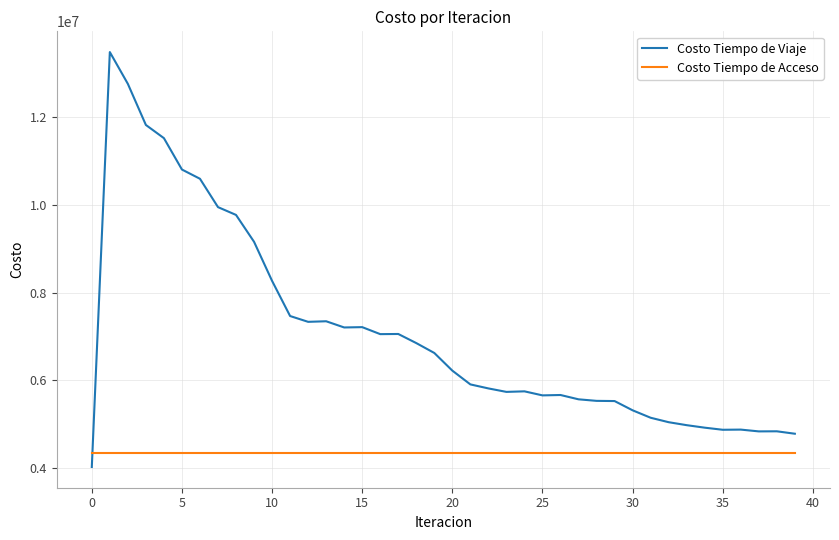

How many values in the Costo Tiempo de Viaje series exceed 6221978?

20